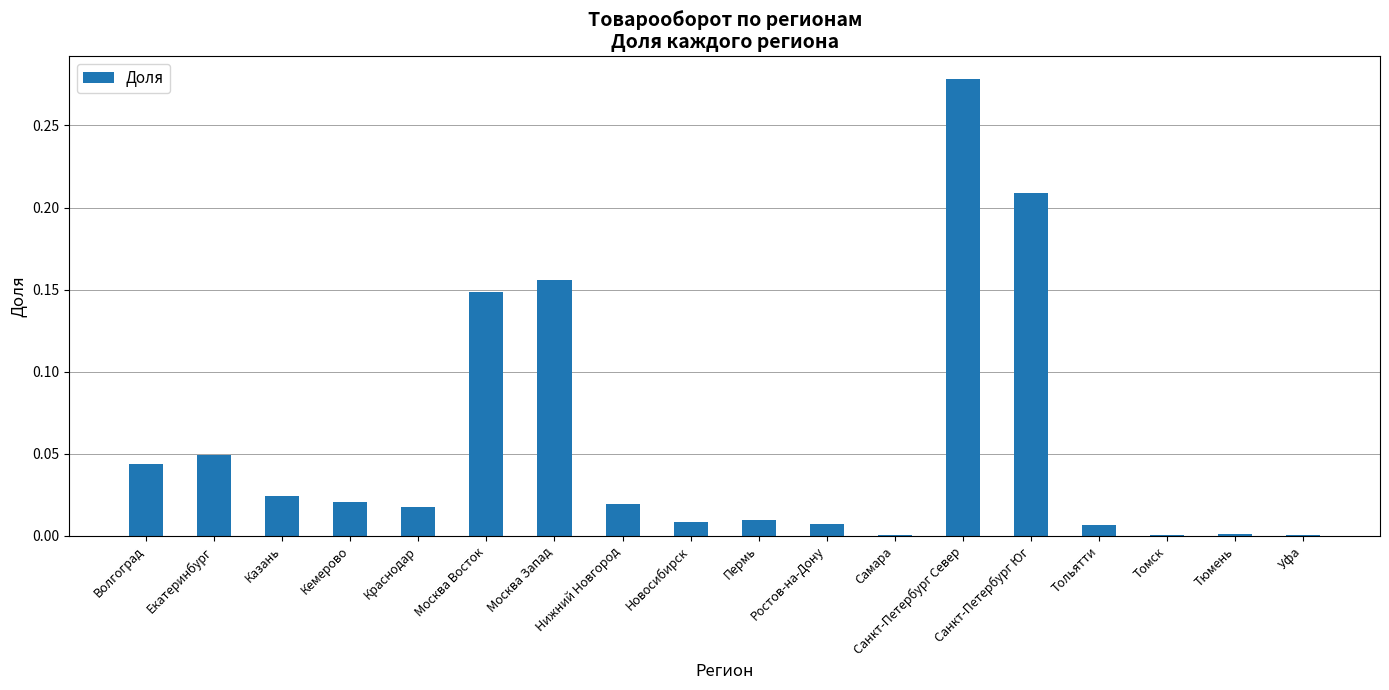

Between Москва Восток and Самара, which is larger?

Москва Восток